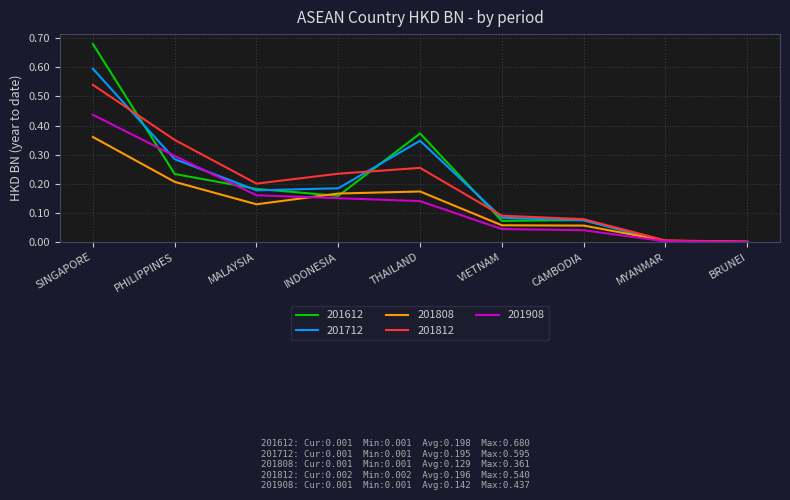

Is it true that 201712 equals 0.6 at THAILAND?

False